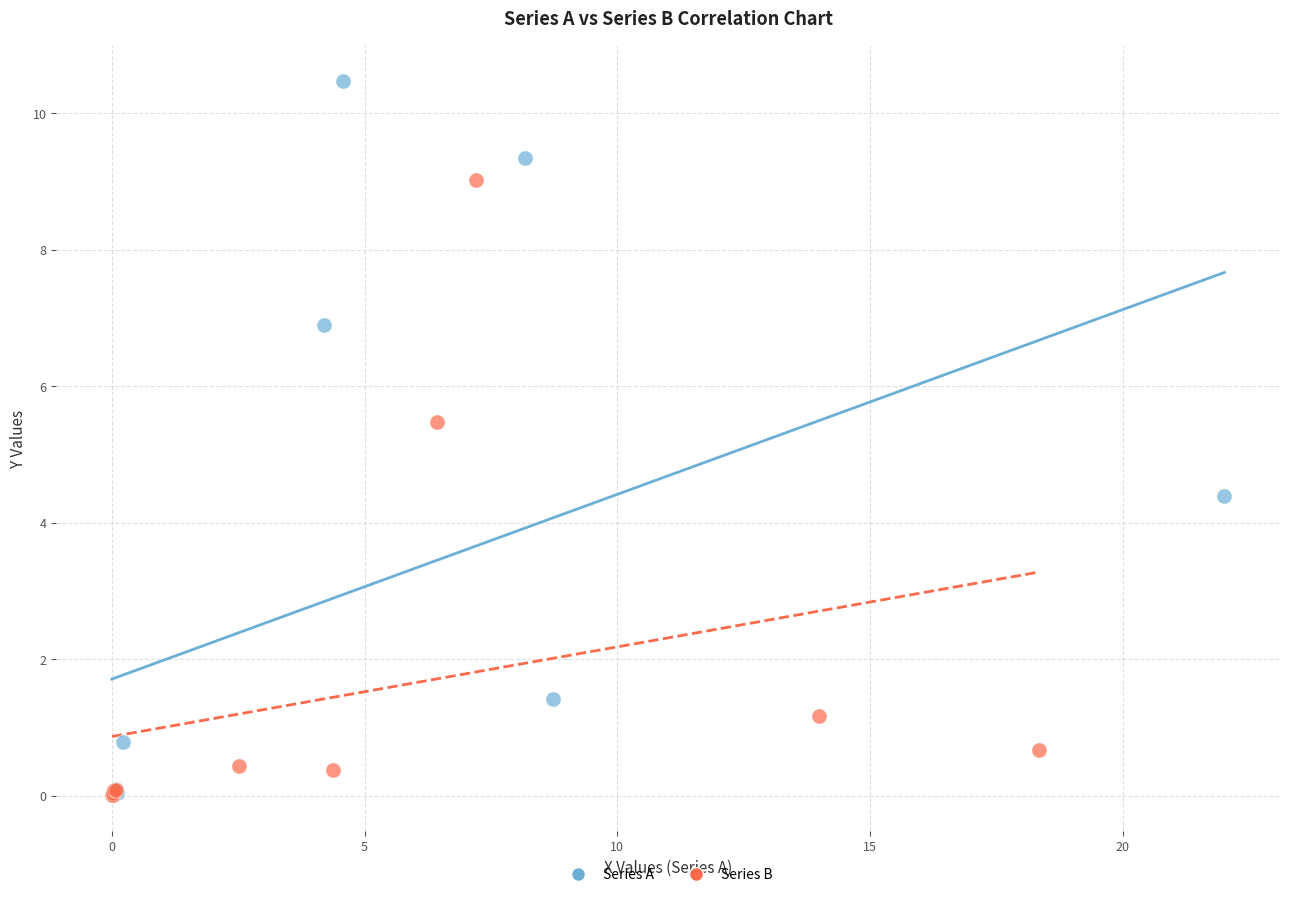

Which series has the largest Y range (max minus min)?

Series A